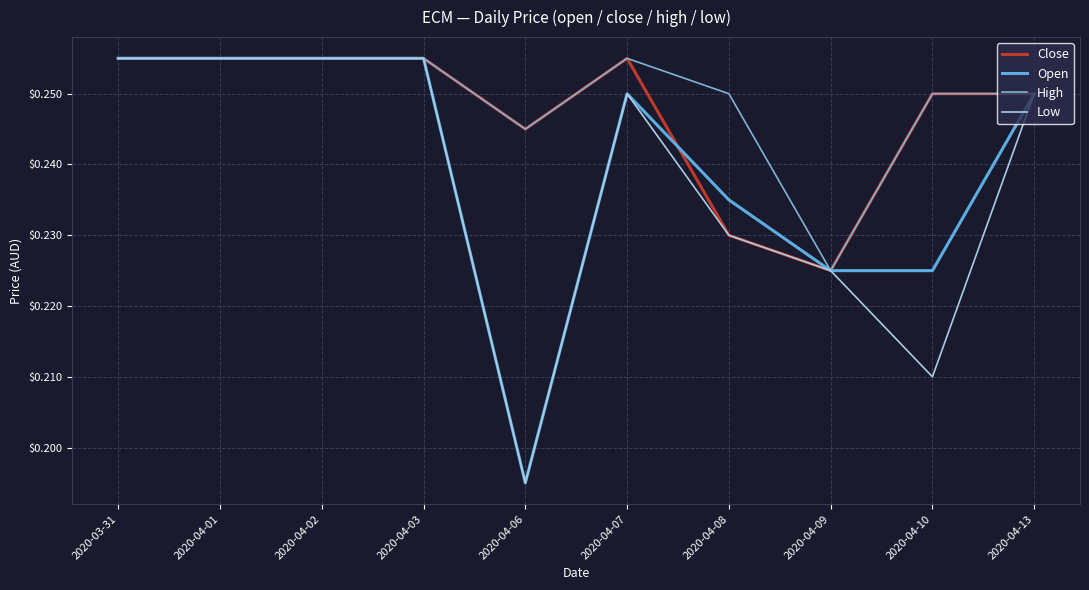

Count the Open values in the range 0 to 1.

10